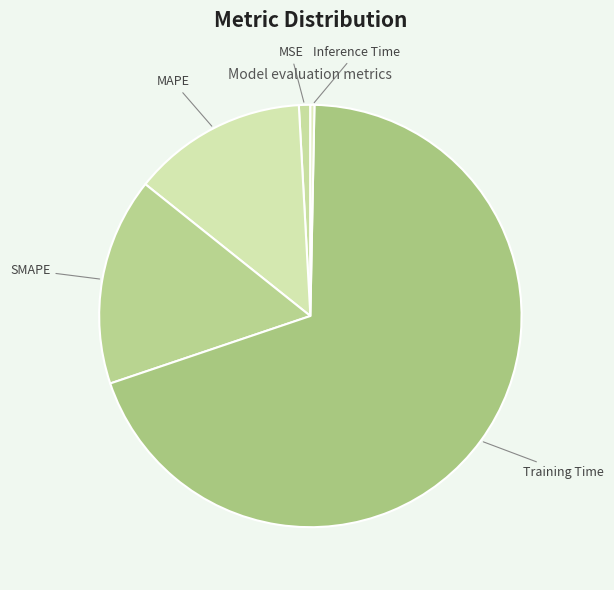

Is SMAPE the majority of the pie?

No